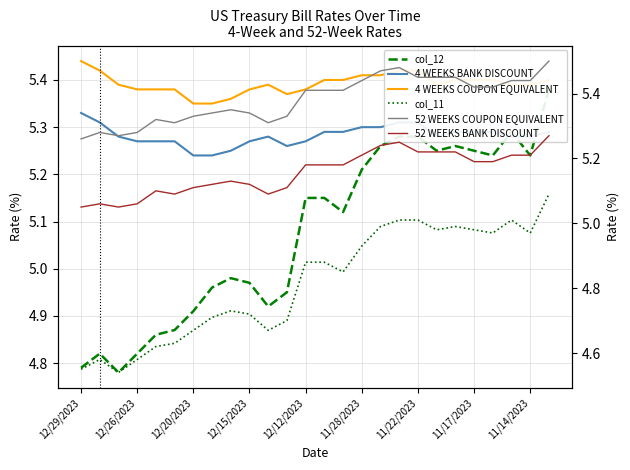

How many interior local valleys does the 4 WEEKS BANK DISCOUNT series have?

2